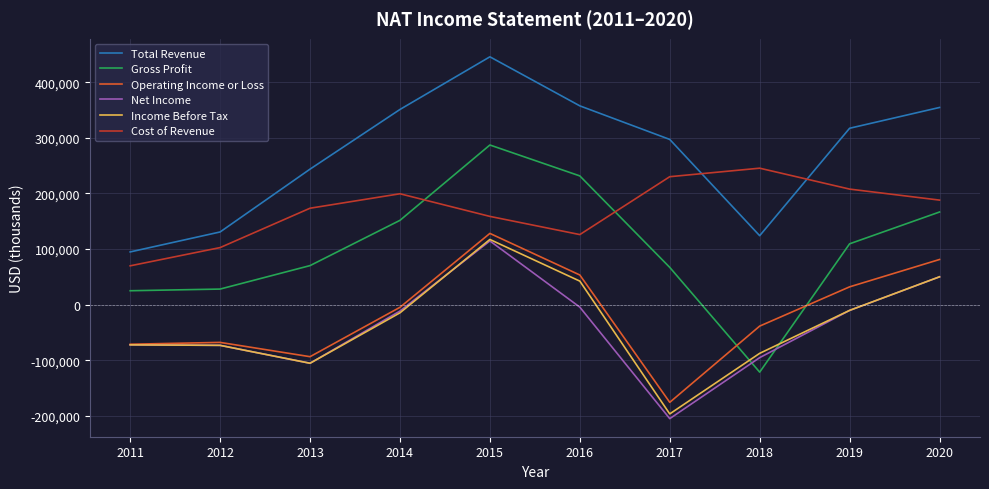

Which series changed the most between 2014 and 2020?

Operating Income or Loss